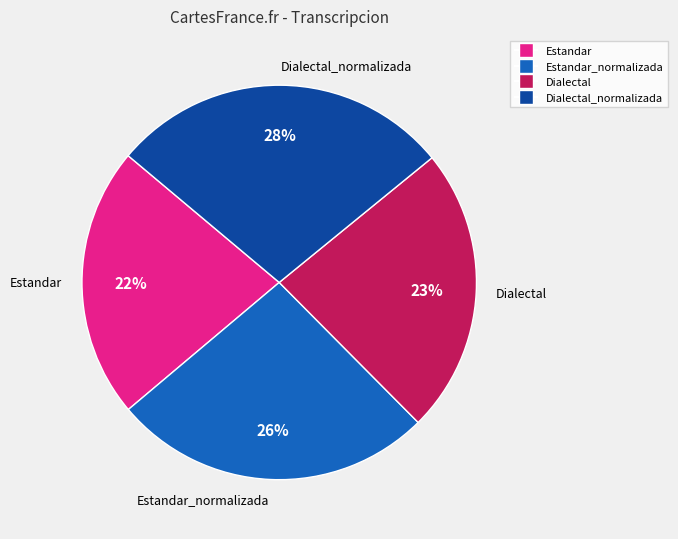

Does any single category account for the majority?

No